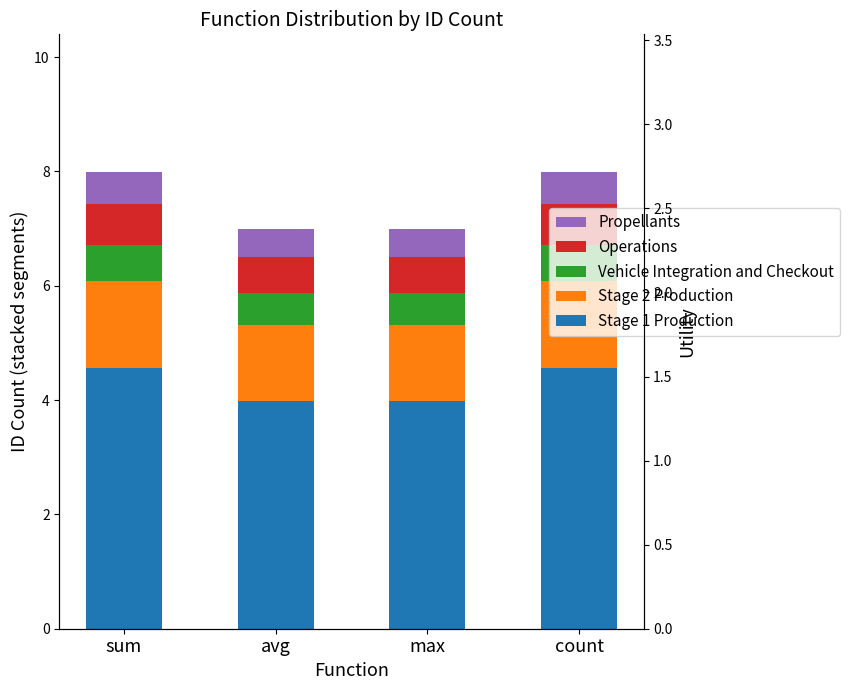

What is the label of the 4th bar from the right?

sum